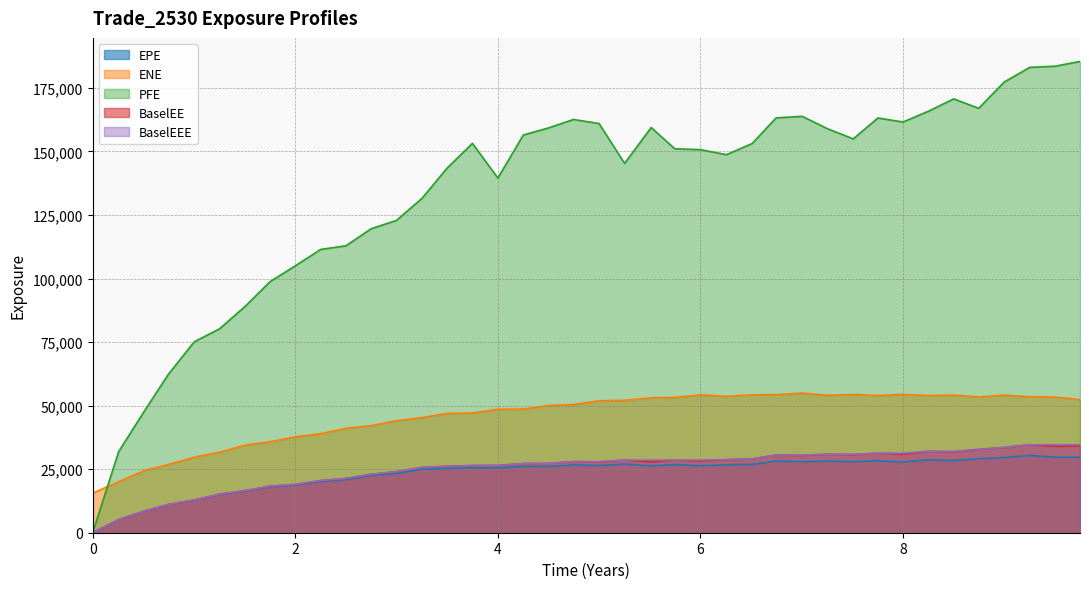

Which series has the largest range (max minus min)?

PFE